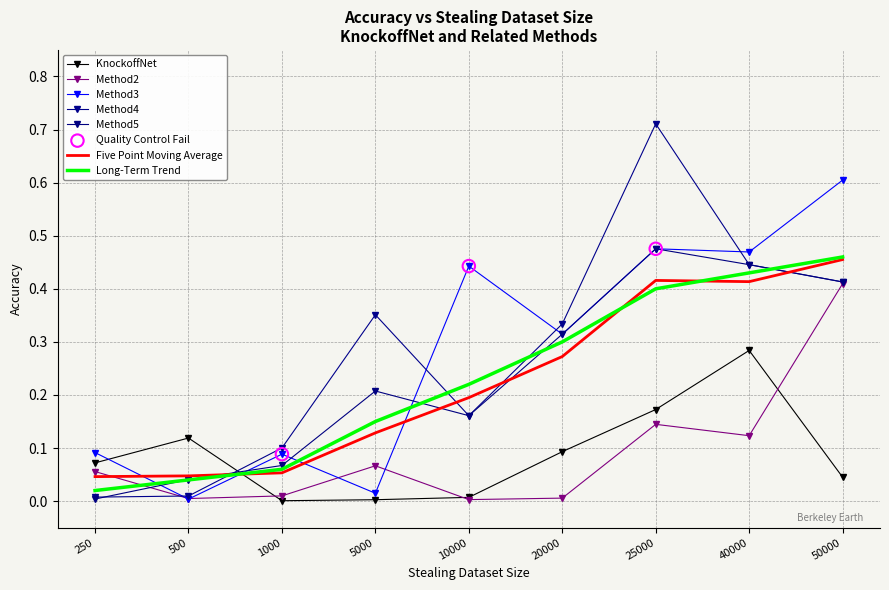

Is the value of KnockoffNet at 50000 greater than the value of Method5 at 20000?

No